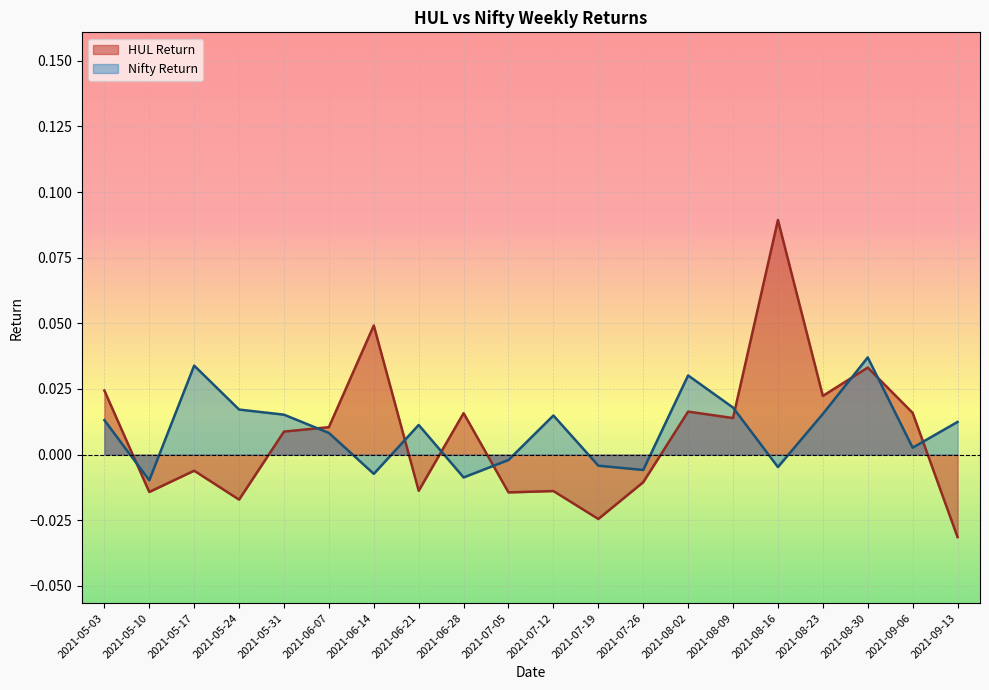

How many interior local valleys does the HUL Return series have?

7